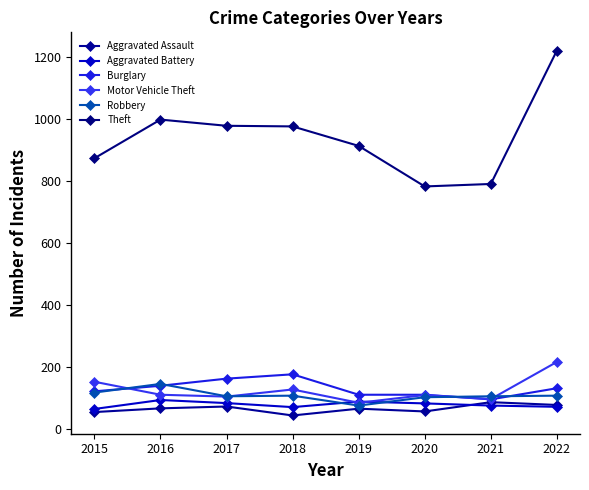

True or false: Motor Vehicle Theft has a value of 49 at 2021.

False